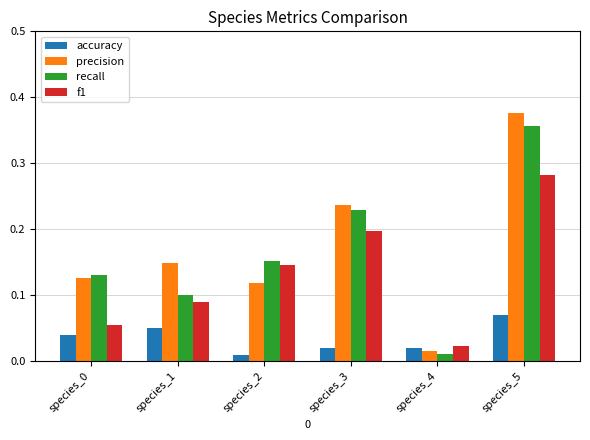

The value of f1 at species_3 is 0.3. True or false?

False